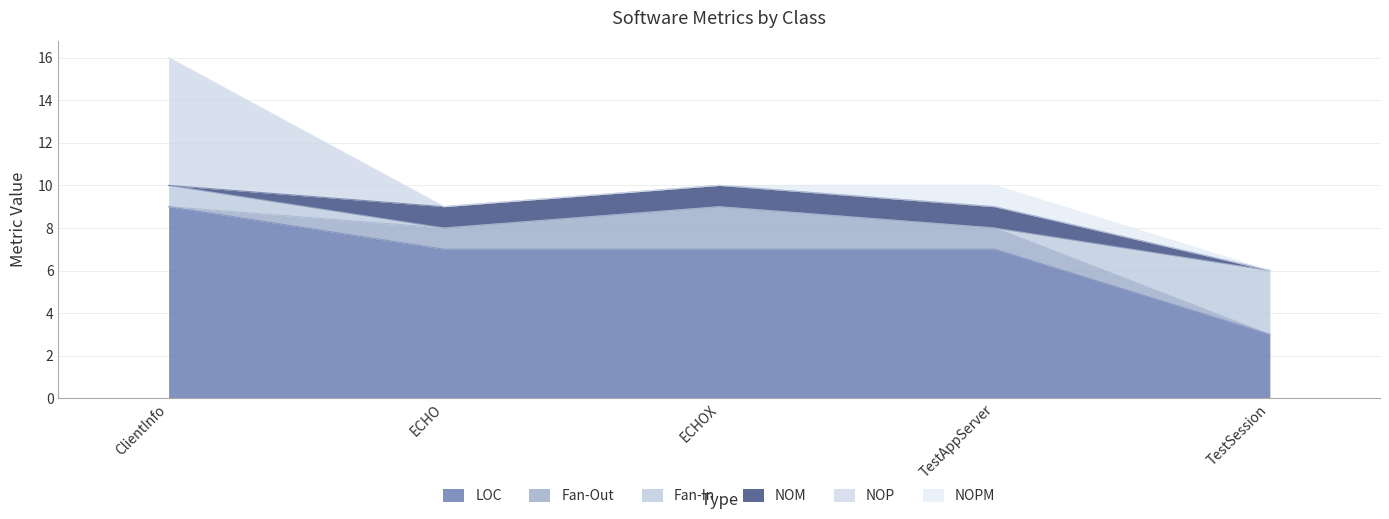

Which has a higher value, TestAppServer or ECHOX?

TestAppServer